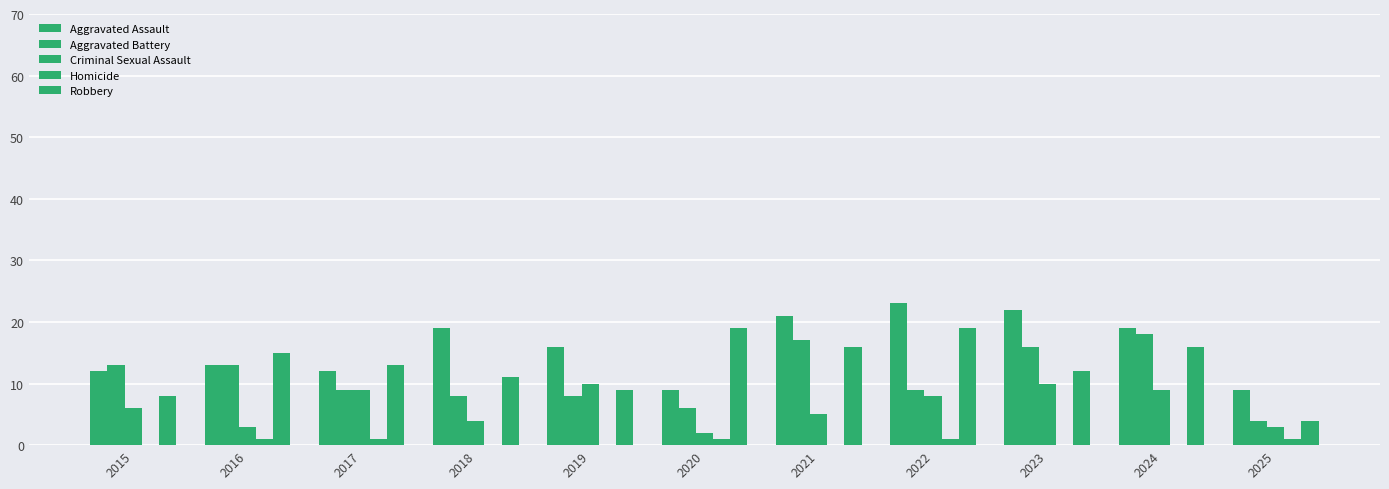

Does the chart contain stacked bars?

No